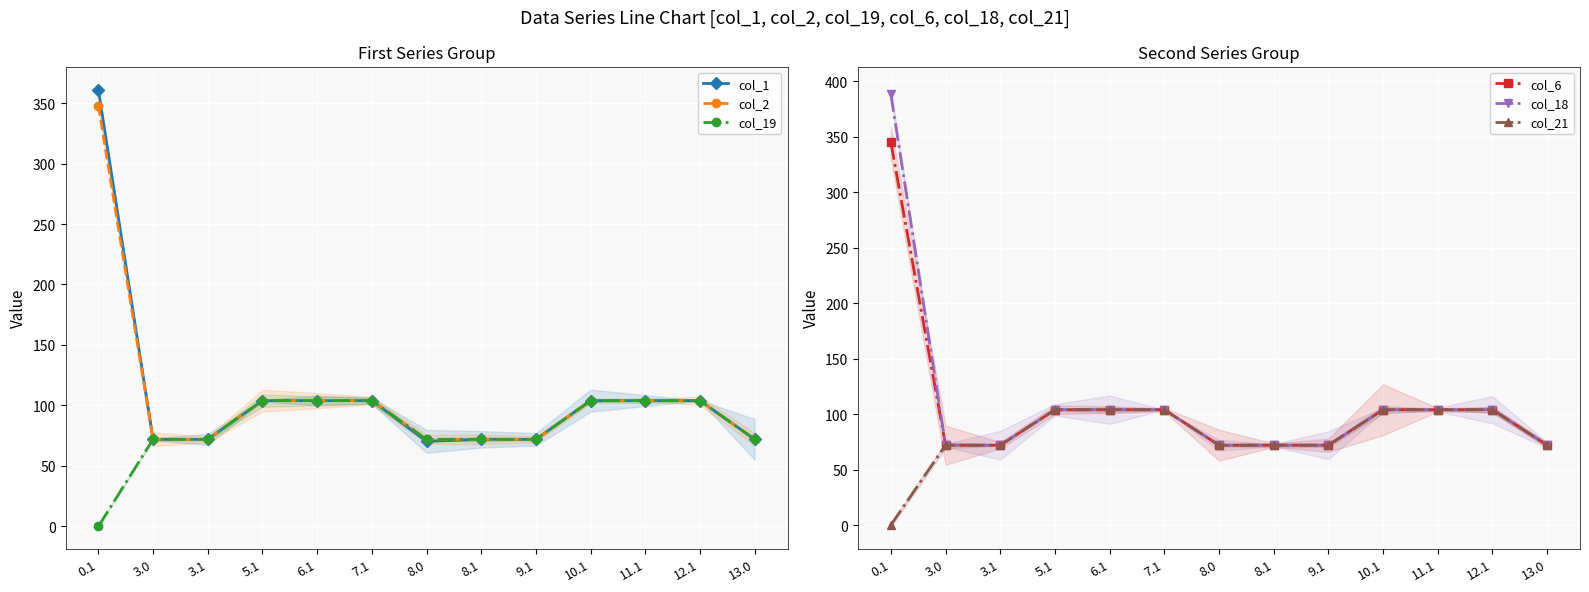

Reading left to right, what are all the values shown in this chart?

col_1: 0.1=361.1	3.0=72.0	3.1=72.0	5.1=104.0	6.1=104.0	7.1=104.0	8.0=70.3	8.1=72.0	9.1=72.0	10.1=104.0	11.1=104.0	12.1=104.0	13.0=72.0
col_2: 0.1=347.9	3.0=72.0	3.1=72.0	5.1=104.0	6.1=104.0	7.1=104.0	8.0=72.0	8.1=72.0	9.1=72.0	10.1=104.0	11.1=104.0	12.1=104.0	13.0=72.0
col_19: 0.1=0.0	3.0=72.0	3.1=72.0	5.1=104.0	6.1=104.0	7.1=104.0	8.0=72.0	8.1=72.0	9.1=72.0	10.1=104.0	11.1=104.0	12.1=104.0	13.0=72.0
col_6: 0.1=345.2	3.0=72.0	3.1=72.0	5.1=104.0	6.1=104.0	7.1=104.0	8.0=72.0	8.1=72.0	9.1=72.0	10.1=104.0	11.1=104.0	12.1=104.0	13.0=72.0
col_18: 0.1=388.5	3.0=72.0	3.1=72.0	5.1=104.0	6.1=104.0	7.1=104.0	8.0=72.0	8.1=72.0	9.1=72.0	10.1=104.0	11.1=104.0	12.1=104.0	13.0=72.0
col_21: 0.1=0.0	3.0=72.0	3.1=72.0	5.1=104.0	6.1=104.0	7.1=104.0	8.0=72.0	8.1=72.0	9.1=72.0	10.1=104.0	11.1=104.0	12.1=104.0	13.0=72.0